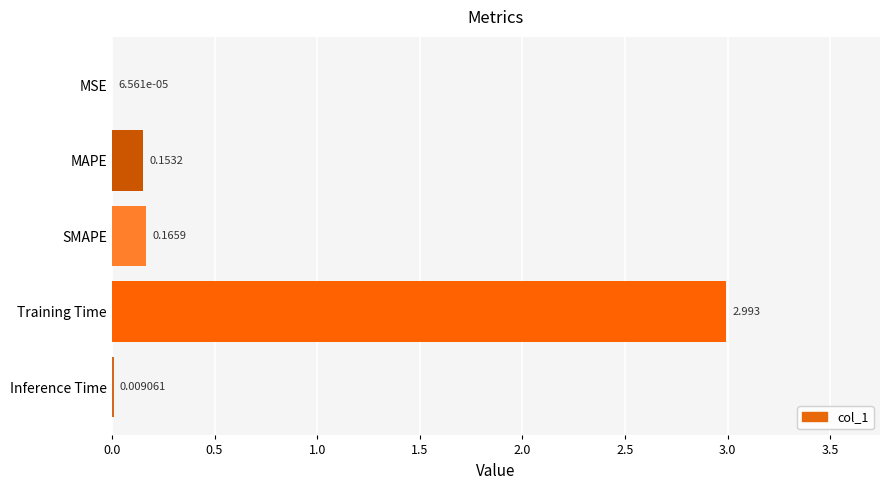

Between Inference Time and MAPE, which is larger?

MAPE